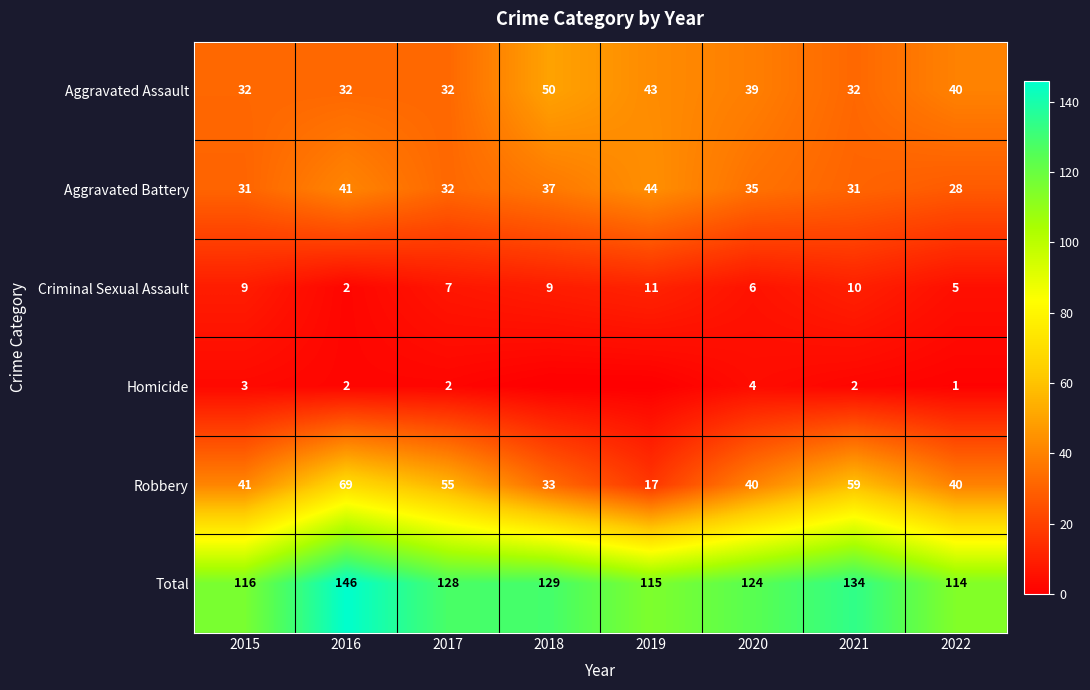

What is the average value of the Aggravated Assault series?

38